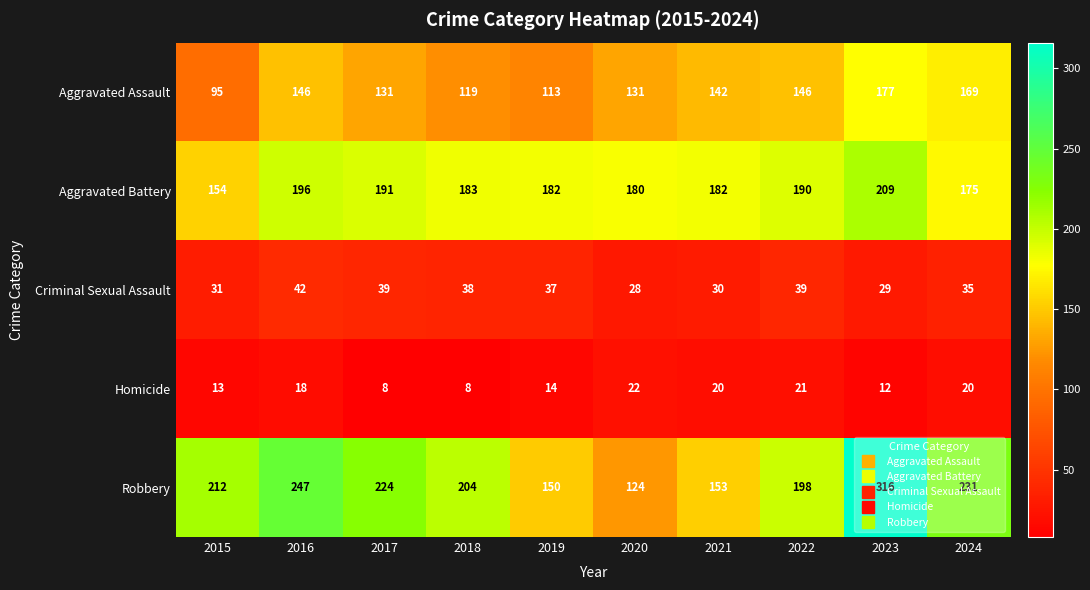

The value of Robbery at 2020 is 214. True or false?

False